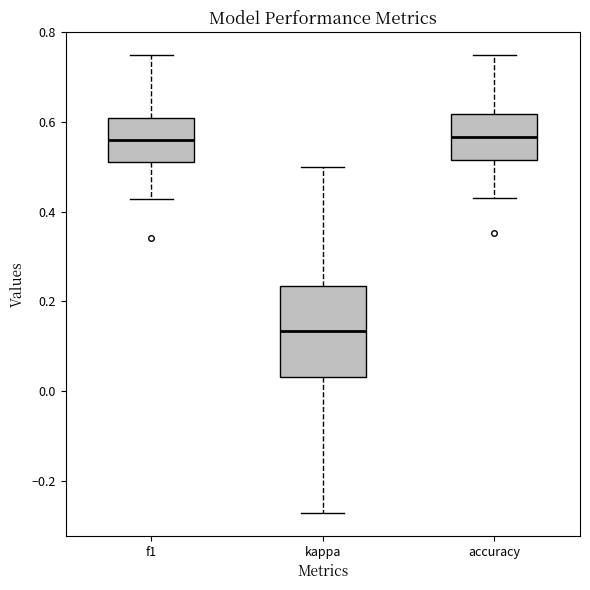

Where does the median line of the box for kappa sit on the y-axis? The values are not printed on the chart, so give them approximately, as read against the axis.

0.14